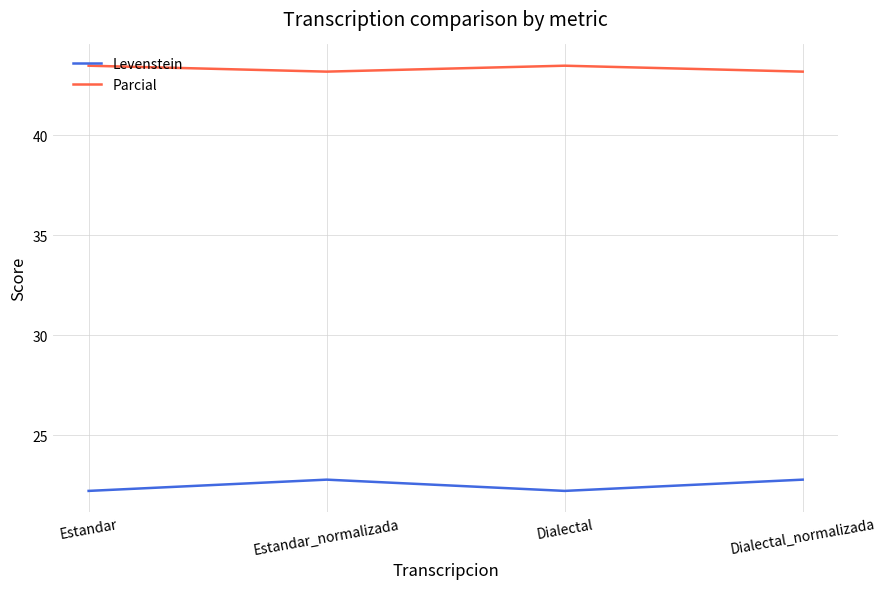

What is the difference between the highest and lowest values at Estandar_normalizada?

20.4